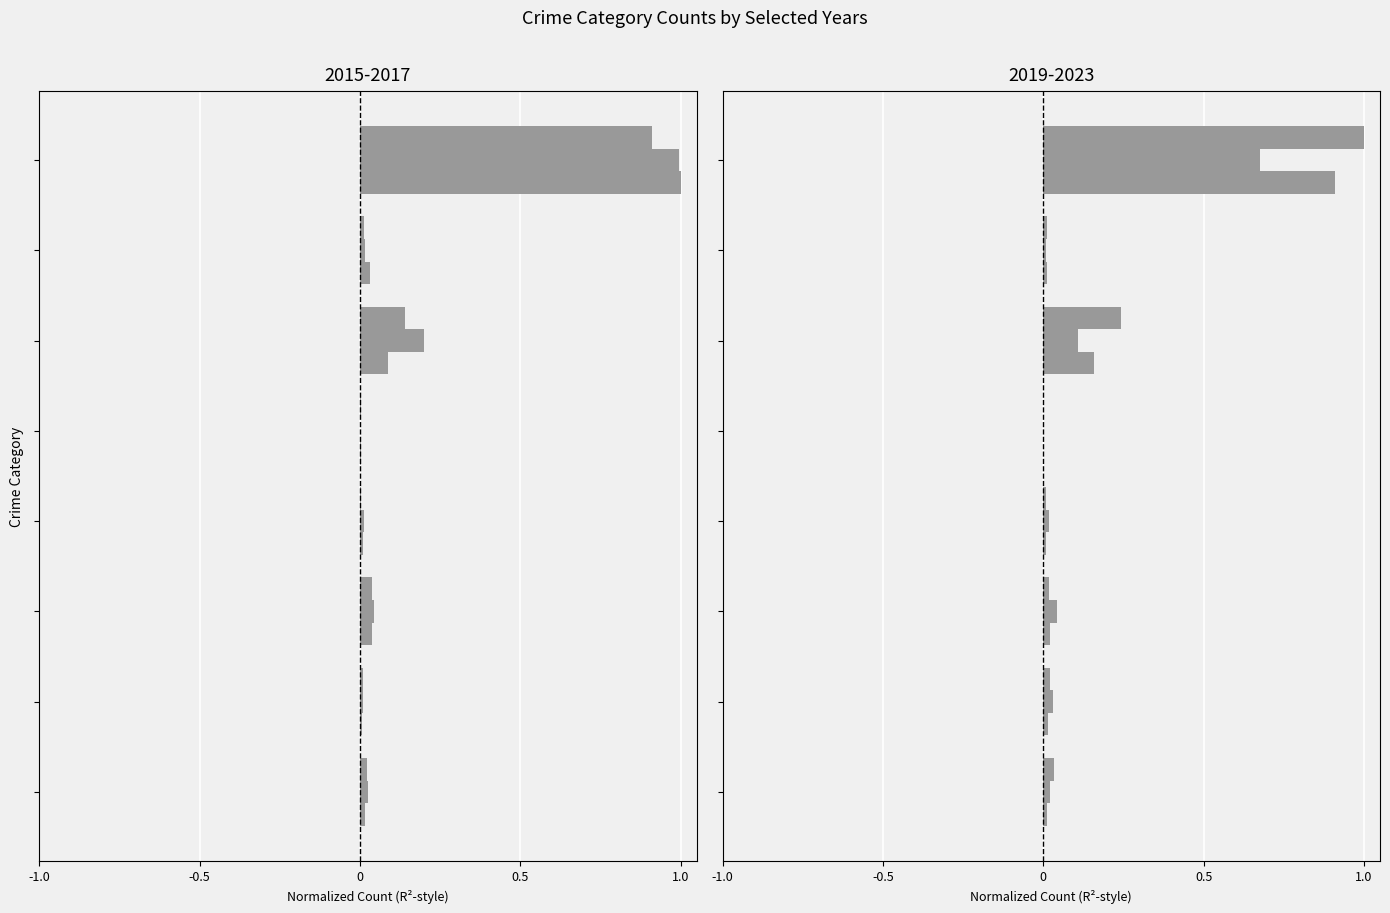

What is the sum of all 2016 values?

1.3